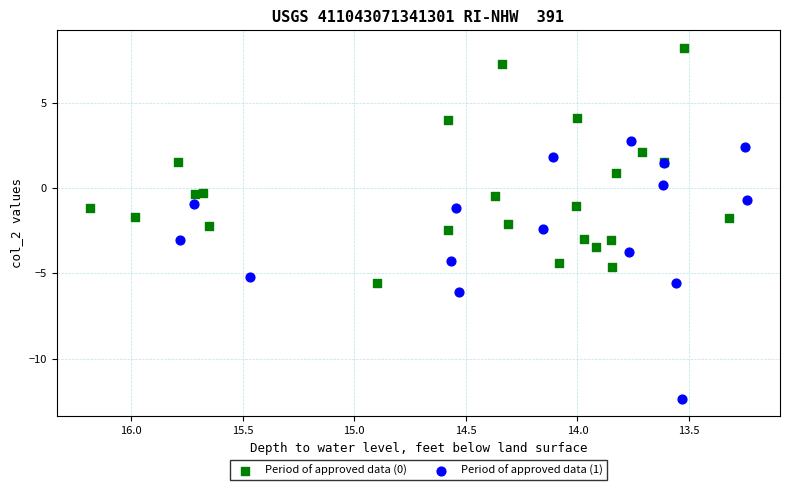

Which series reaches the maximum Y coordinate?

Period of approved data (0)